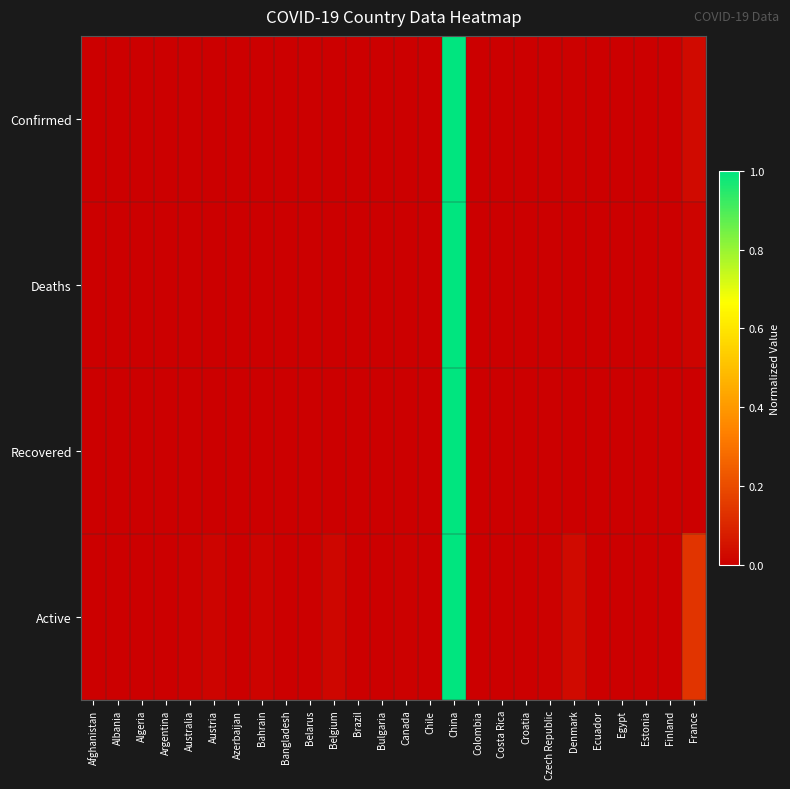

At which category is the sum across all series the highest?

China